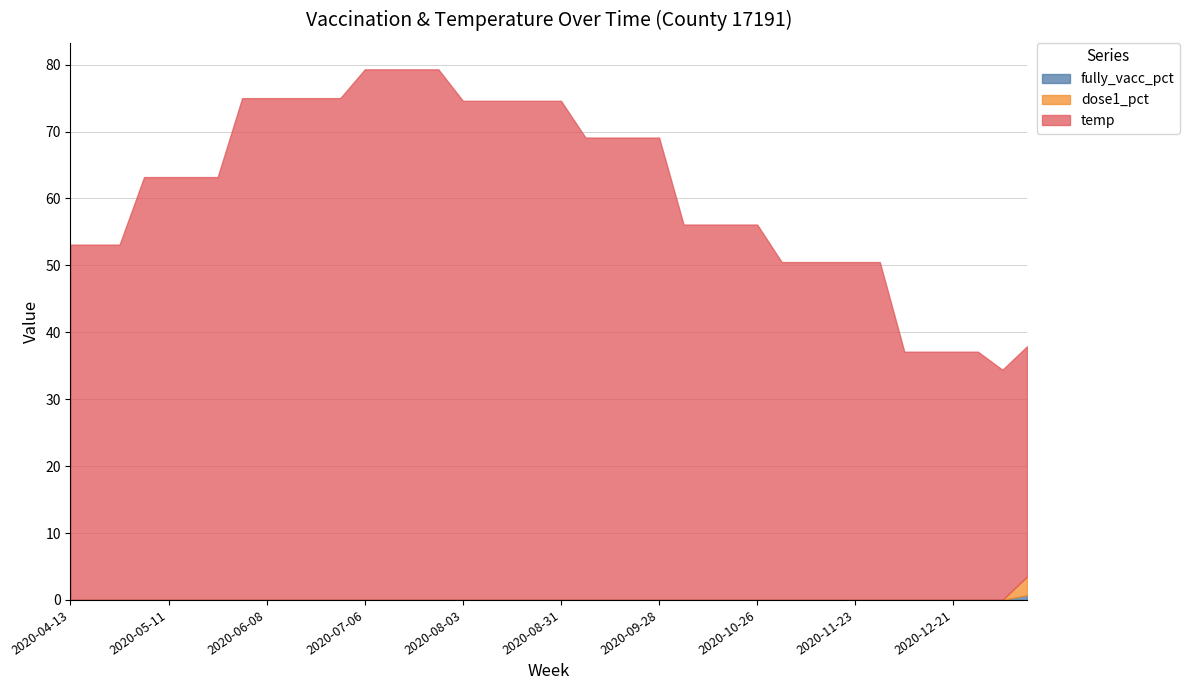

What is the label of the 25th point from the left?

2020-09-28